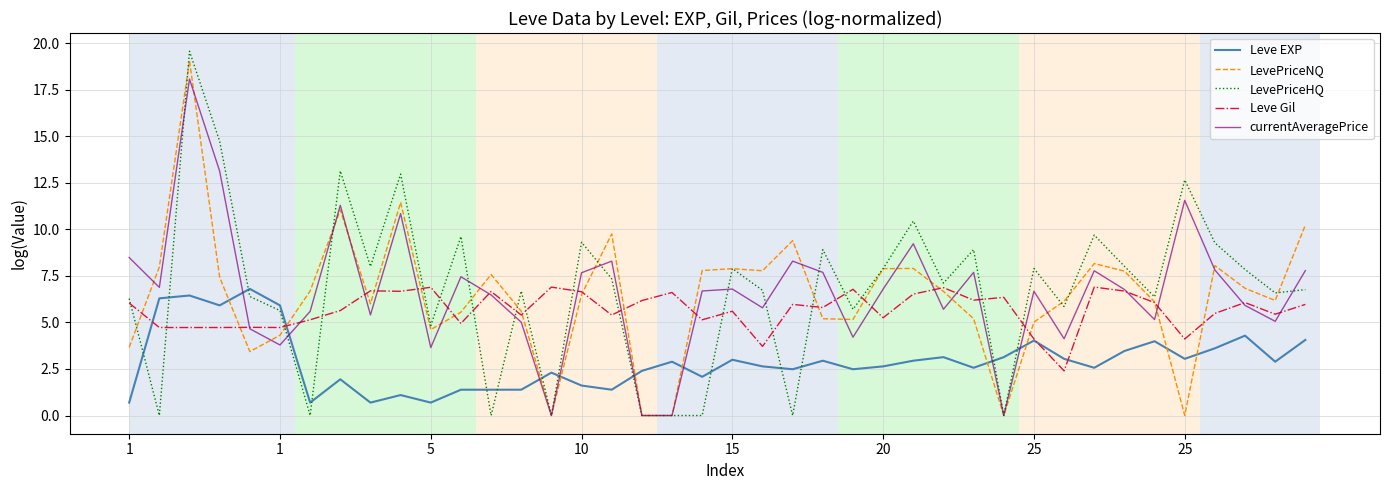

What is the greatest value displayed?

19.6